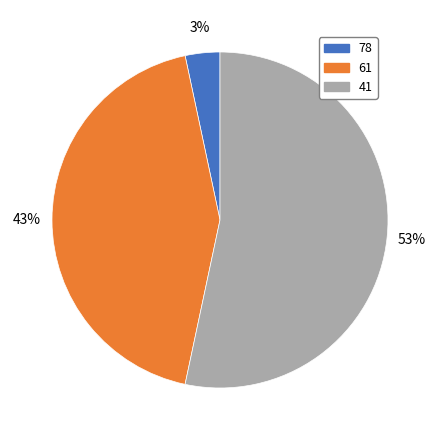

What percentage is the 78 slice, to the nearest percent?

3%